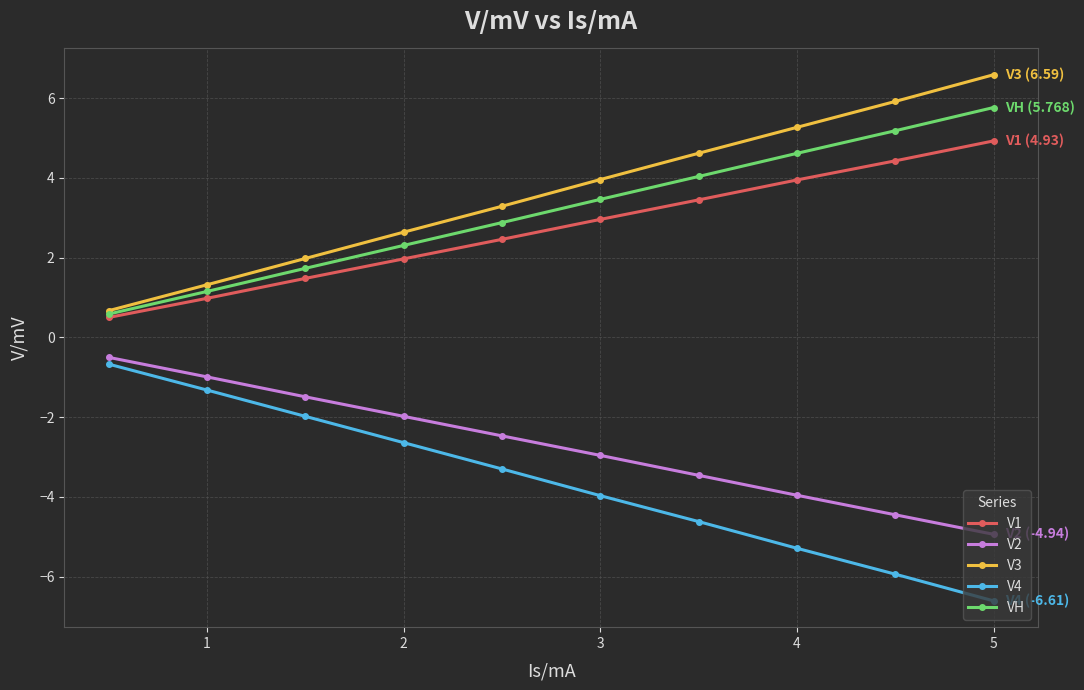

Rank the series by their maximum value, from lowest to highest.

V4, V2, V1, VH, V3